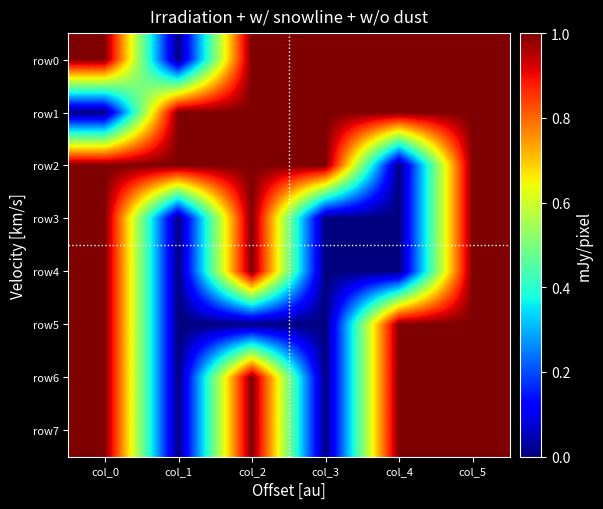

How many data points does each series have?

6